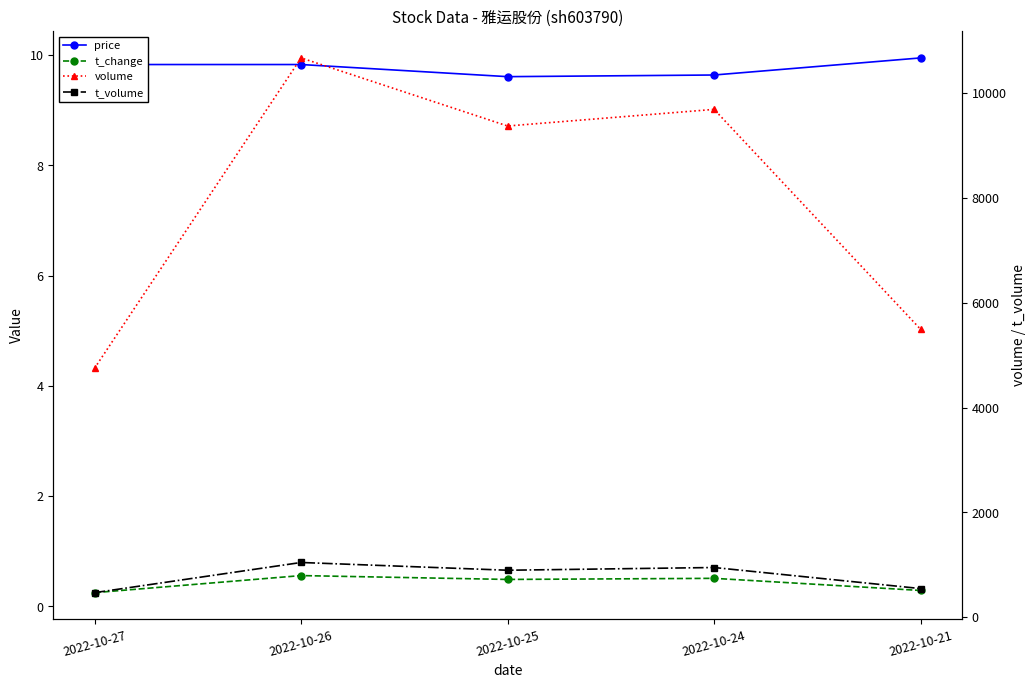

Which series has the largest range (max minus min)?

volume